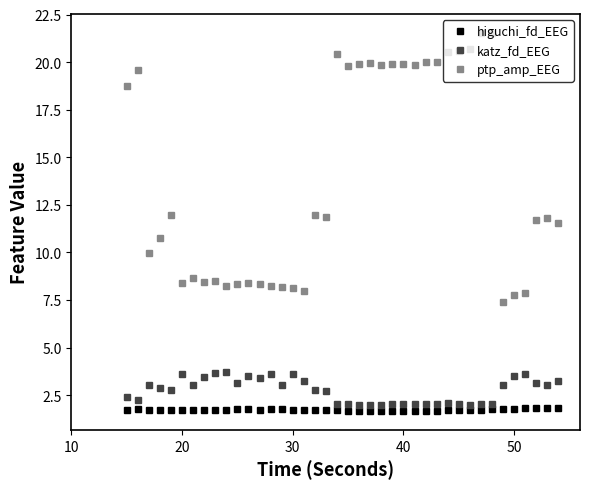

Rank the series by their maximum value, from highest to lowest.

ptp_amp_EEG, katz_fd_EEG, higuchi_fd_EEG